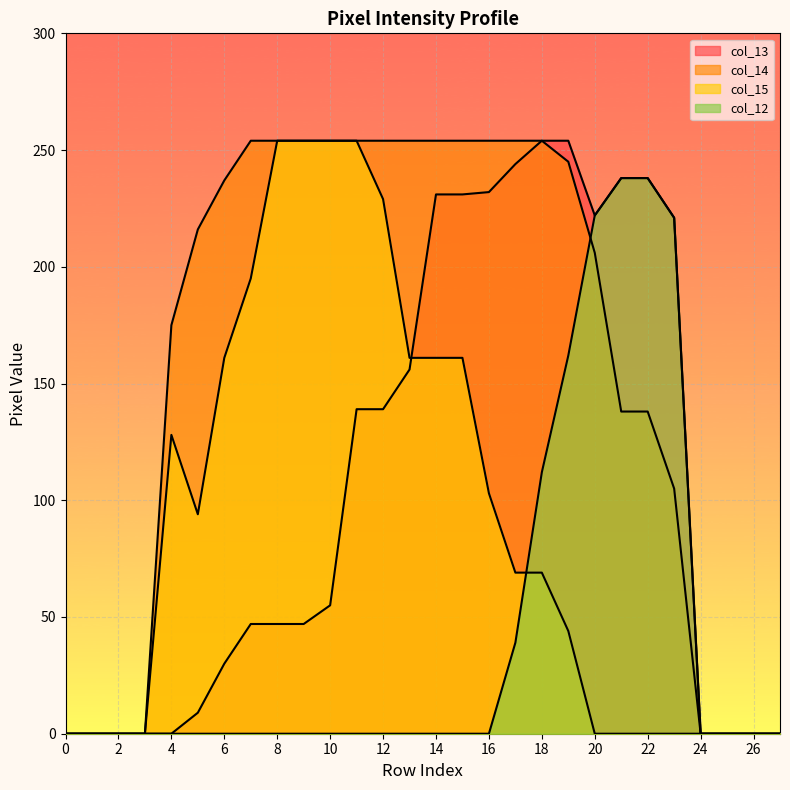

How many lines are shown in the chart?

4